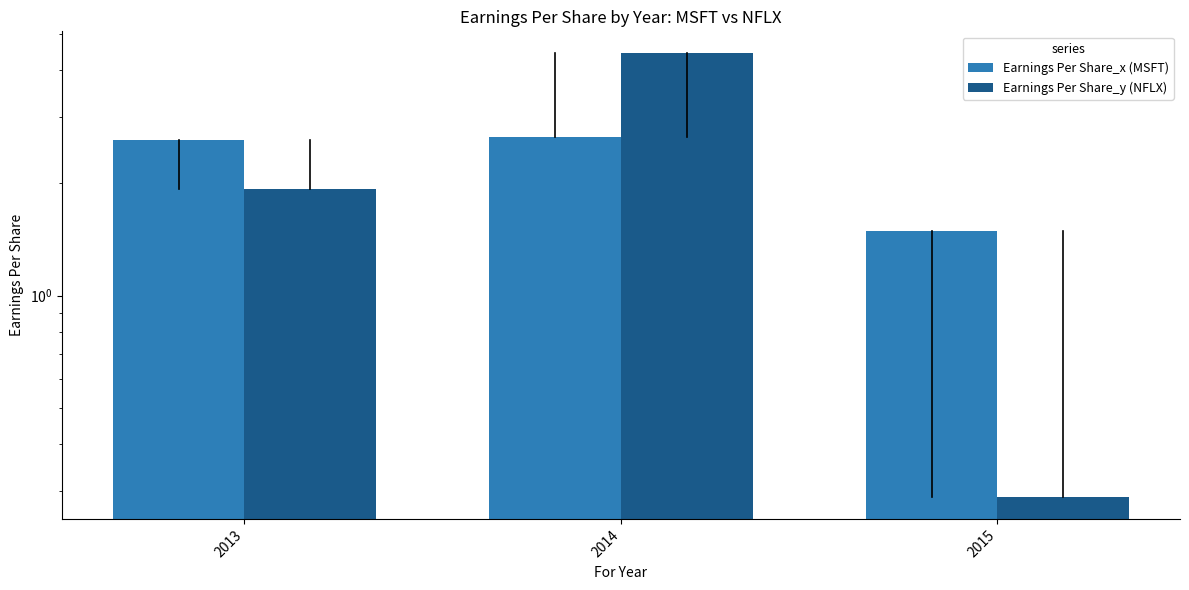

At which label does Earnings Per Share_x (MSFT) reach its minimum?

2015